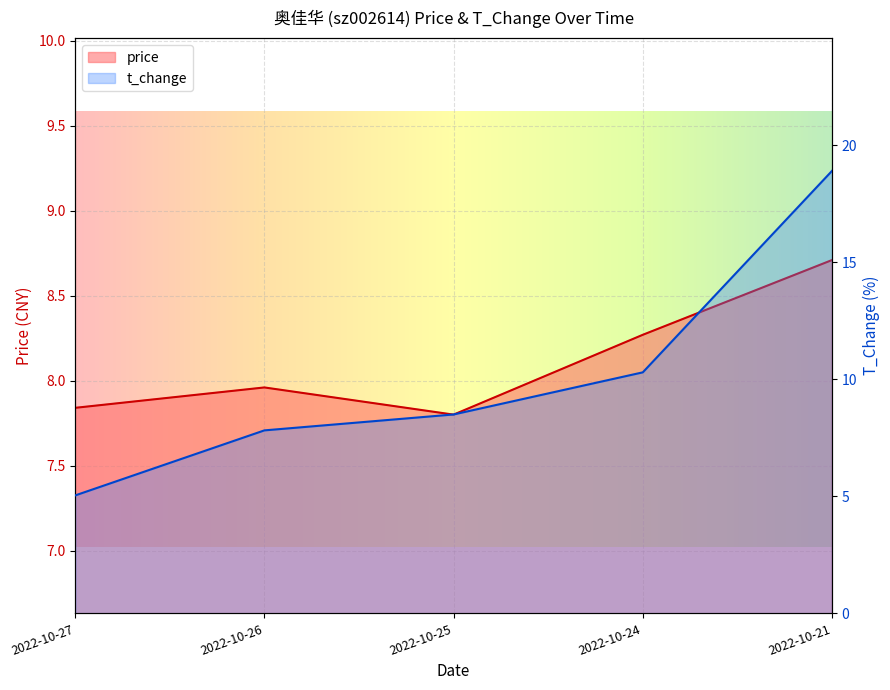

At how many categories does at least one series exceed 10?

2